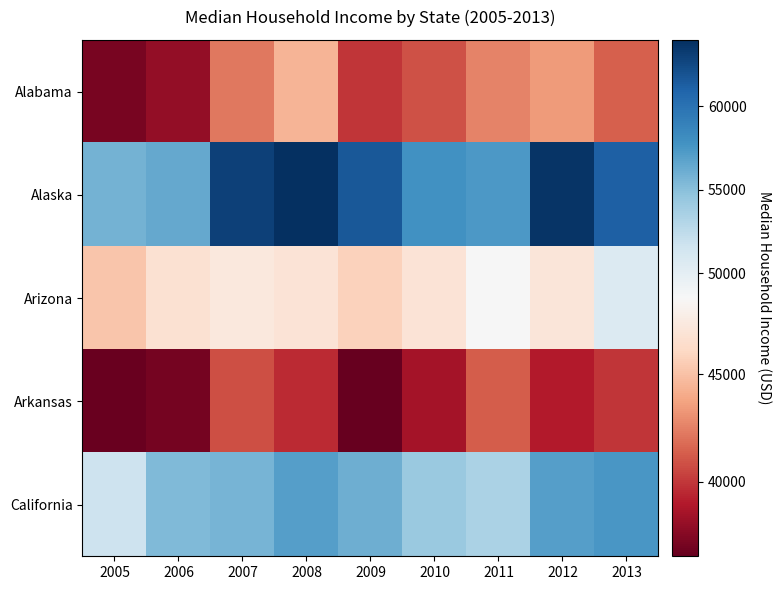

Rank the series at 2007 from highest to lowest value.

Alaska, California, Arizona, Alabama, Arkansas